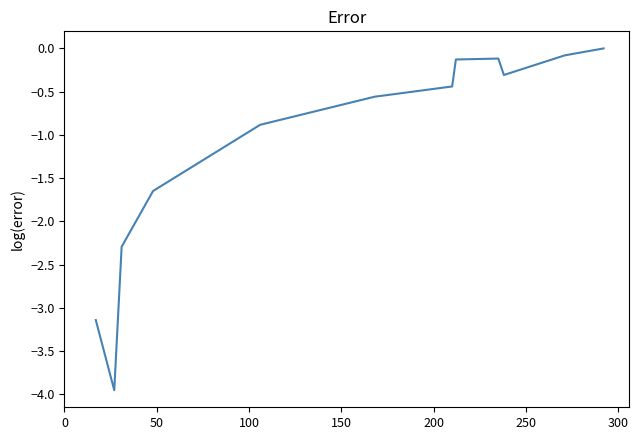

True or false: the data has more than 2 interior local peaks.

False